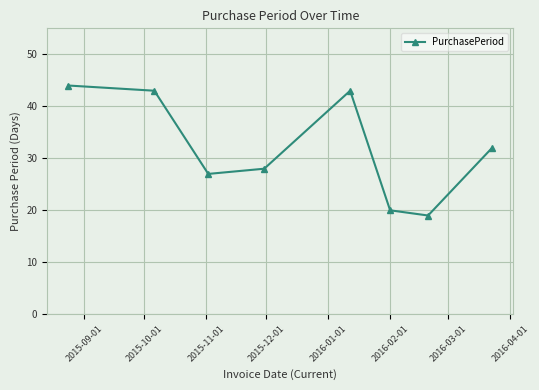

What is the average value?

32